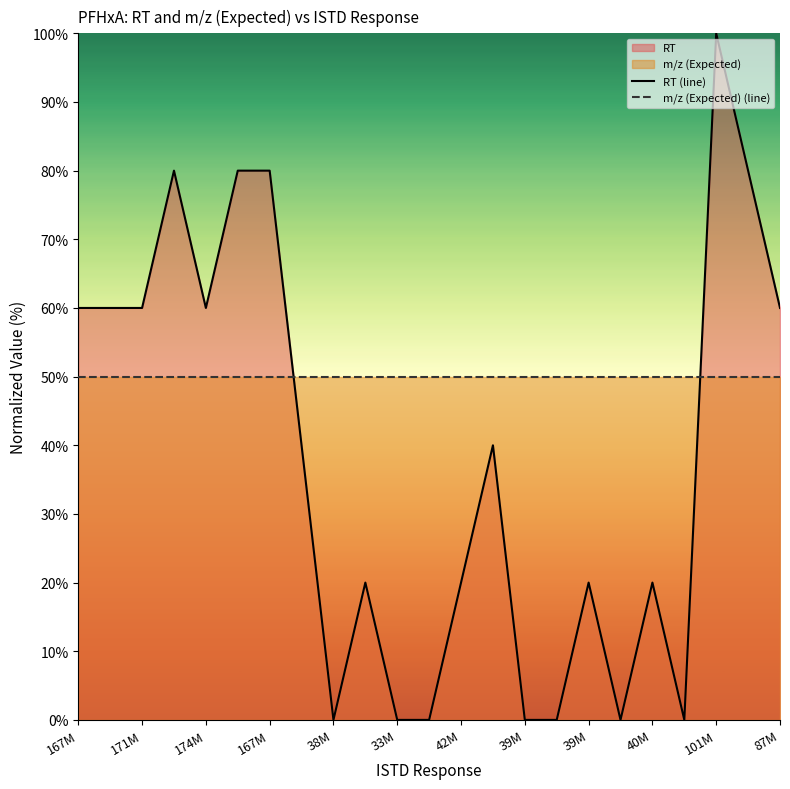

Count the number of data series in this chart.

2